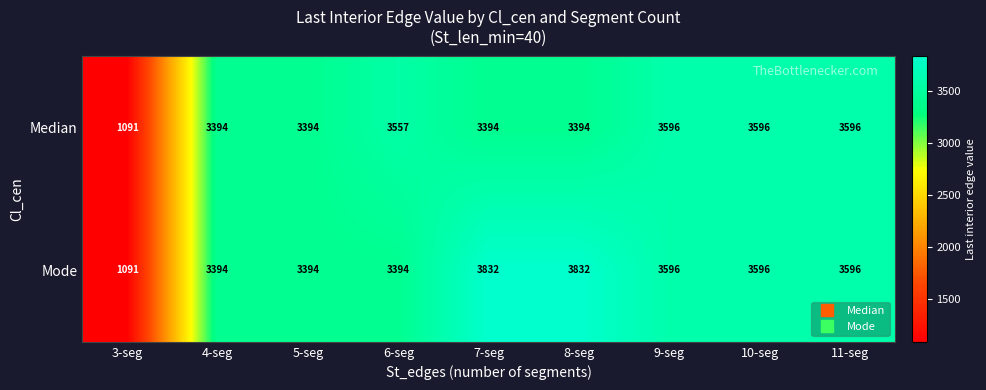

What is the total value across all series at 7-seg?

7226